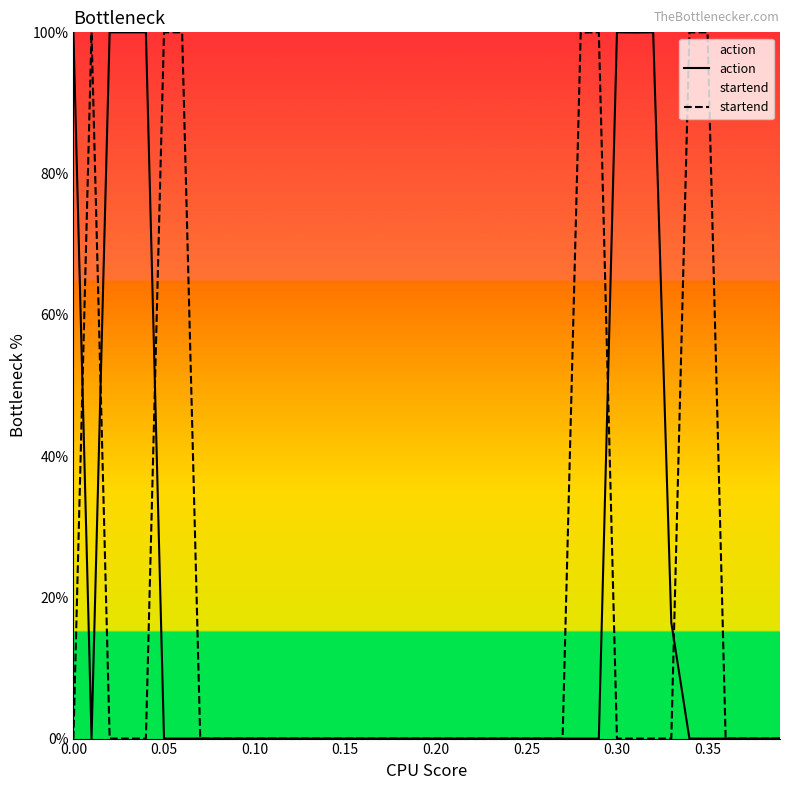

Does the chart display data point markers on the line(s)?

No